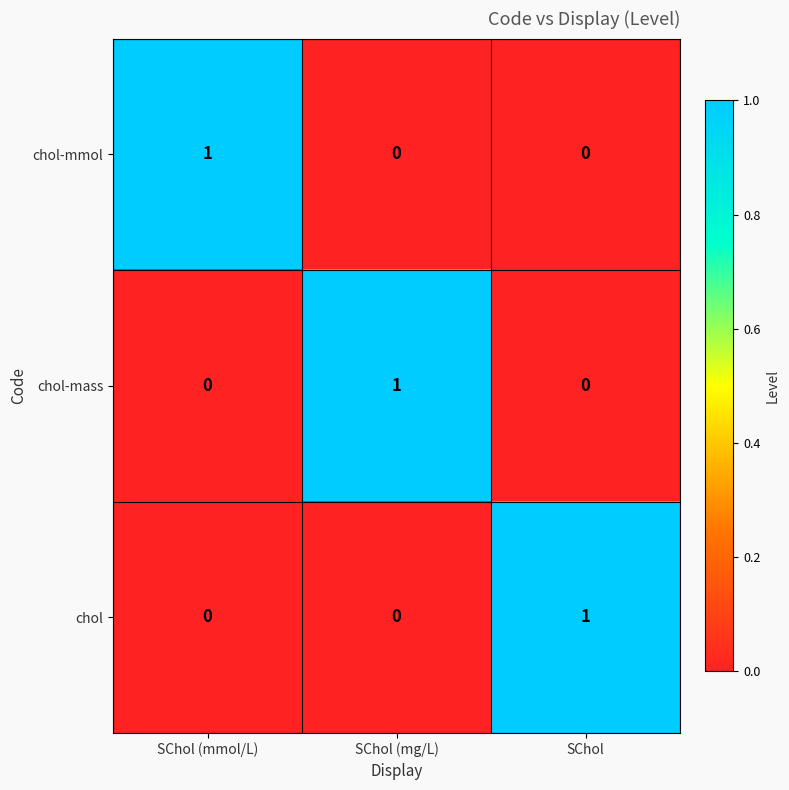

True or false: chol-mass has a value of 2 at SChol (mg/L).

False